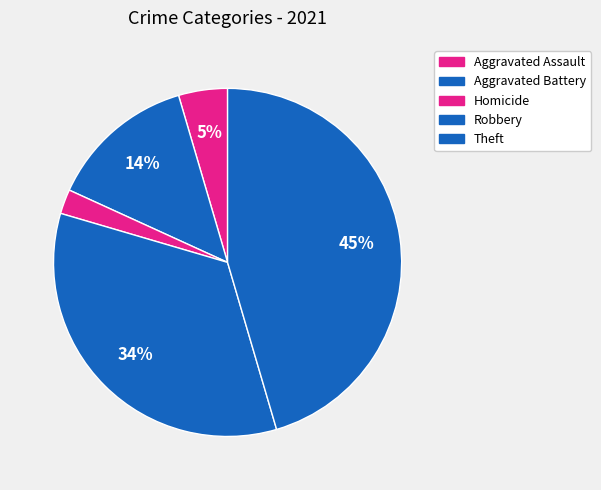

Which slice is the largest?

Theft